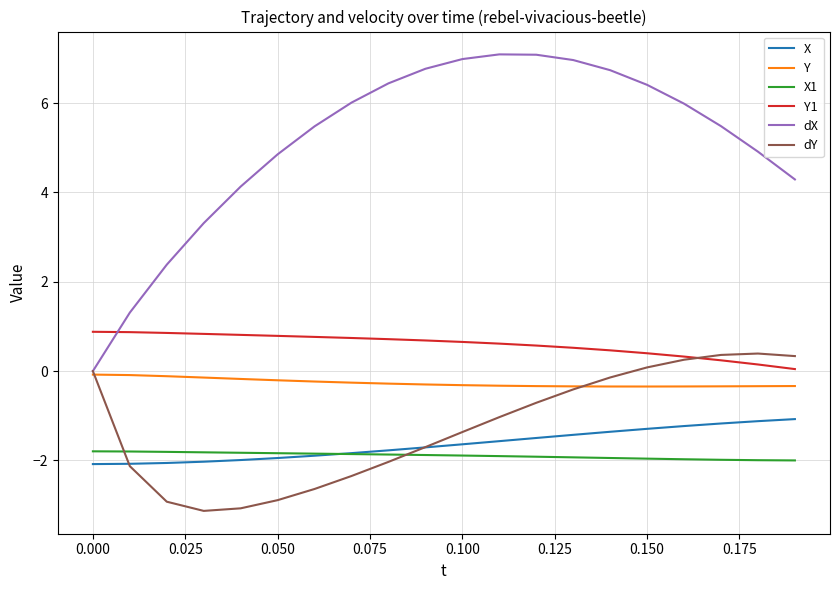

True or false: Y1 and X1 cross at least once.

False